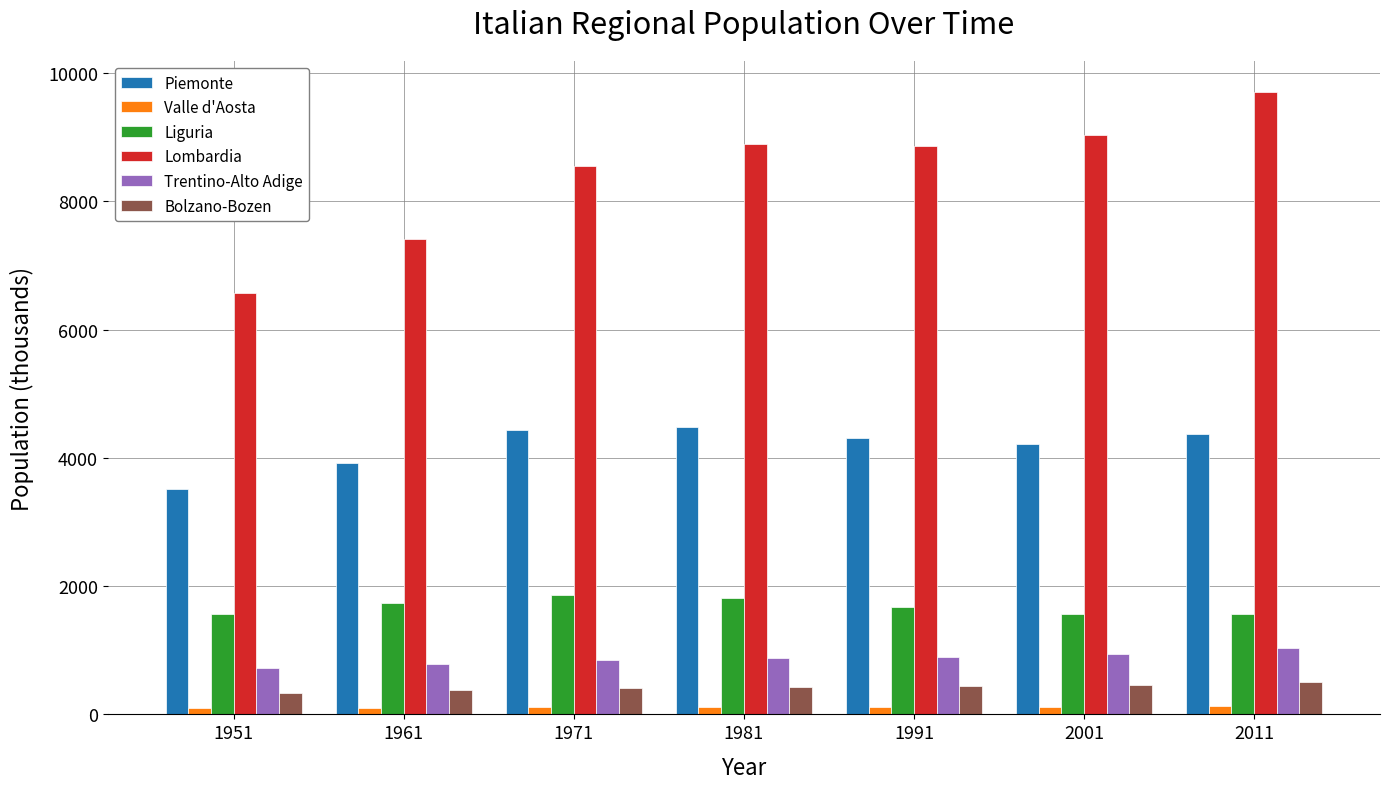

Rank the series at 1951 from lowest to highest value.

Valle d'Aosta, Bolzano-Bozen, Trentino-Alto Adige, Liguria, Piemonte, Lombardia